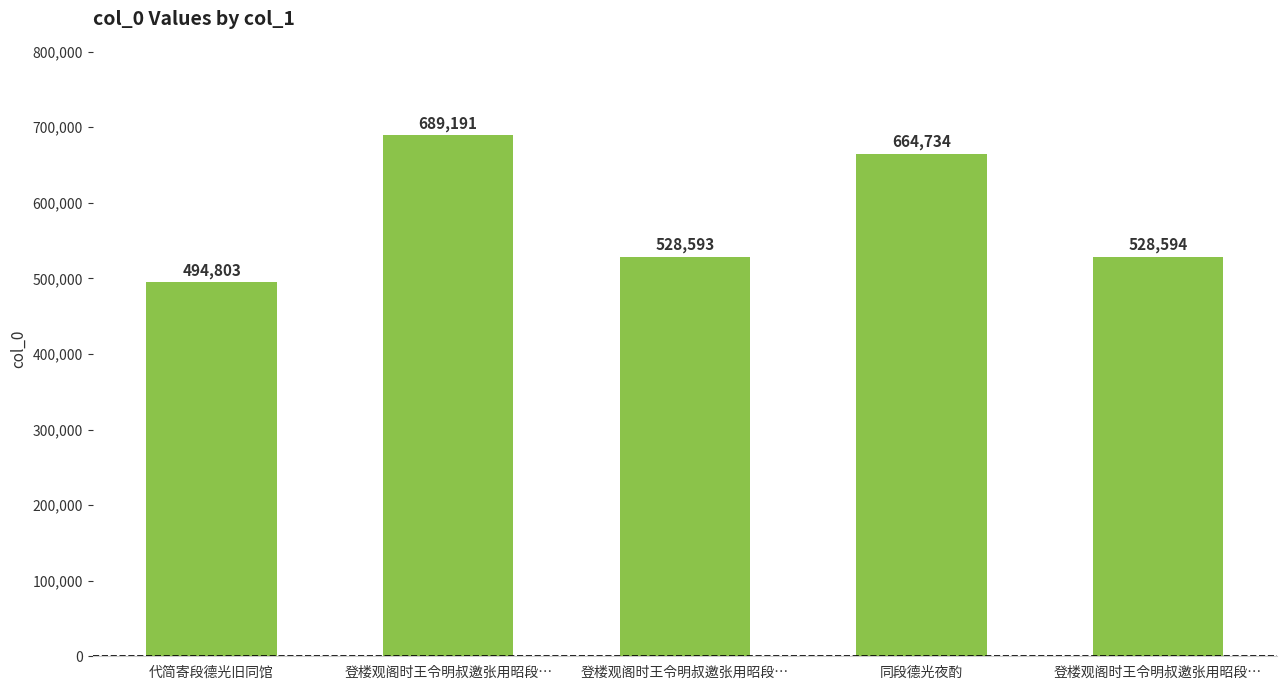

Rank the categories by value from highest to lowest.

登楼观阁时王令明叔邀张用昭段…, 同段德光夜酌, 登楼观阁时王令明叔邀张用昭段…, 登楼观阁时王令明叔邀张用昭段…, 代简寄段德光旧同馆